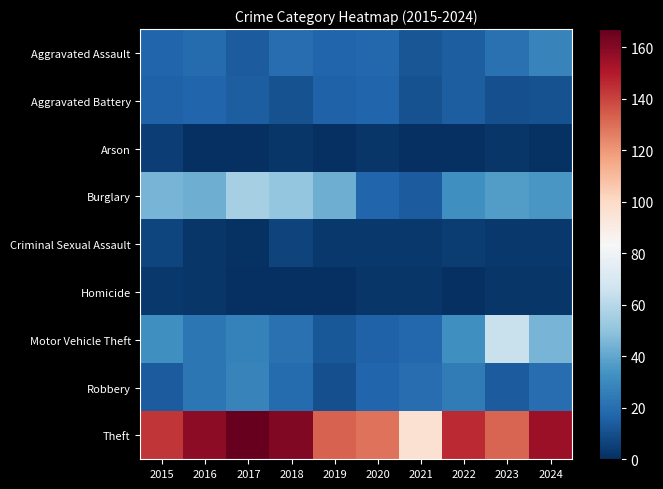

Reading right to left, what are all the values shown in this chart?

Aggravated Assault: 2024=28	2023=21	2022=15	2021=12	2020=18	2019=17	2018=20	2017=14	2016=19	2015=17
Aggravated Battery: 2024=11	2023=10	2022=15	2021=11	2020=17	2019=16	2018=11	2017=15	2016=17	2015=16
Arson: 2024=1	2023=2	2022=0	2021=0	2020=2	2019=0	2018=2	2017=0	2016=0	2015=5
Burglary: 2024=35	2023=37	2022=32	2021=14	2020=17	2019=43	2018=51	2017=56	2016=43	2015=45
Criminal Sexual Assault: 2024=3	2023=3	2022=4	2021=3	2020=3	2019=3	2018=6	2017=1	2016=2	2015=7
Homicide: 2024=2	2023=2	2022=0	2021=2	2020=2	2019=0	2018=0	2017=0	2016=2	2015=3
Motor Vehicle Theft: 2024=45	2023=65	2022=32	2021=18	2020=16	2019=13	2018=21	2017=27	2016=23	2015=32
Robbery: 2024=20	2023=14	2022=25	2021=20	2020=17	2019=10	2018=19	2017=28	2016=23	2015=14
Theft: 2024=155	2023=132	2022=146	2021=96	2020=129	2019=133	2018=161	2017=167	2016=158	2015=143